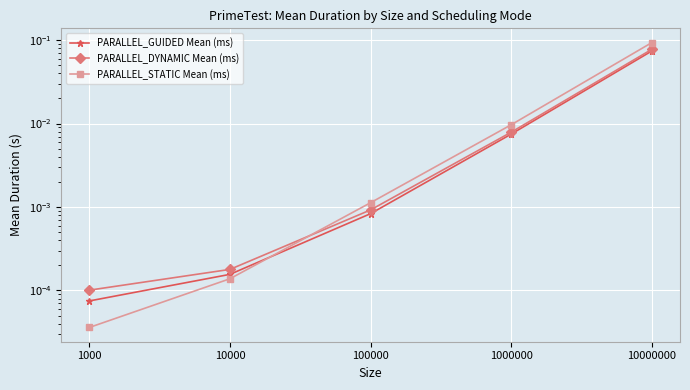

Rank the categories by PARALLEL_DYNAMIC Mean (ms) value from lowest to highest.

1000, 10000, 100000, 1000000, 10000000